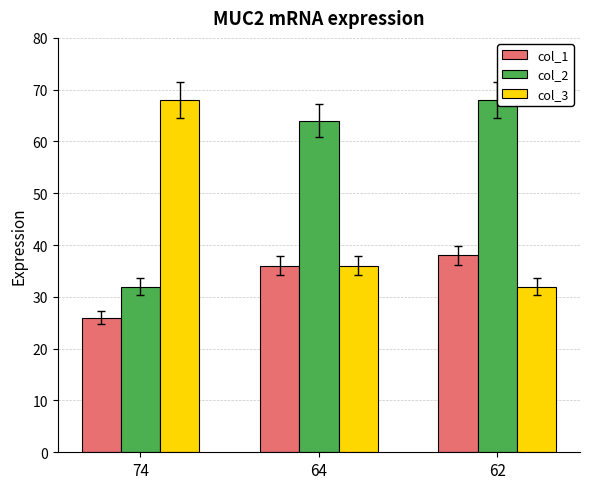

How many data points in col_2 are less than 64?

1